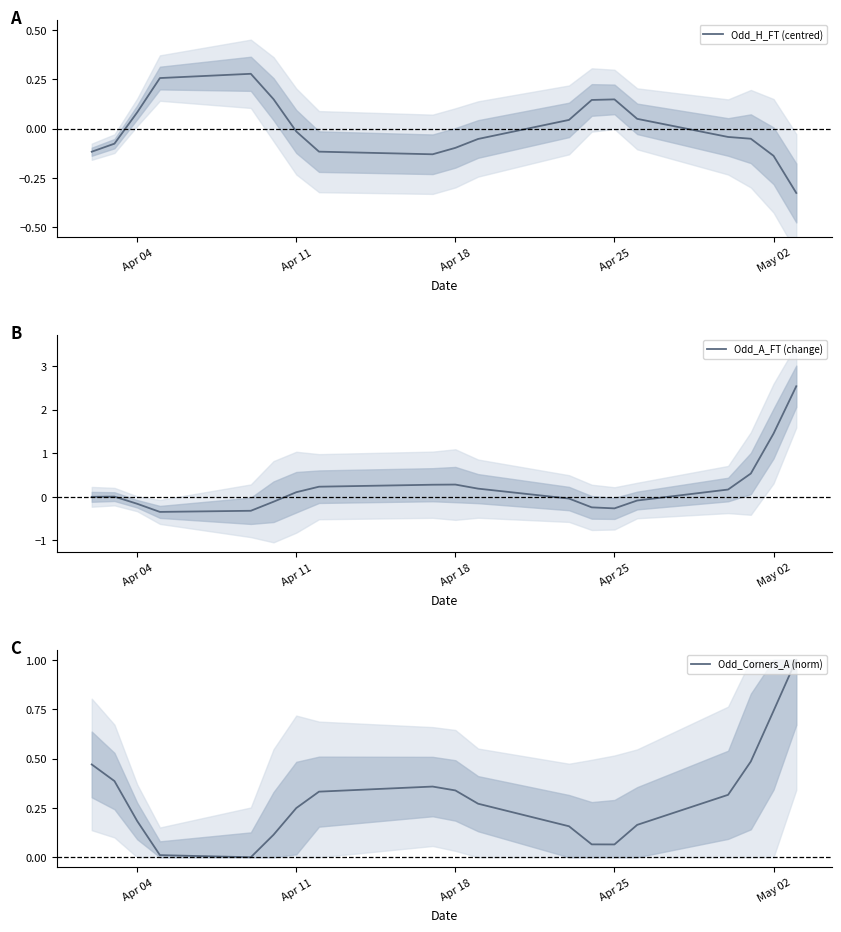

How many values in the Odd_H_FT (centred) series are below 0?

11